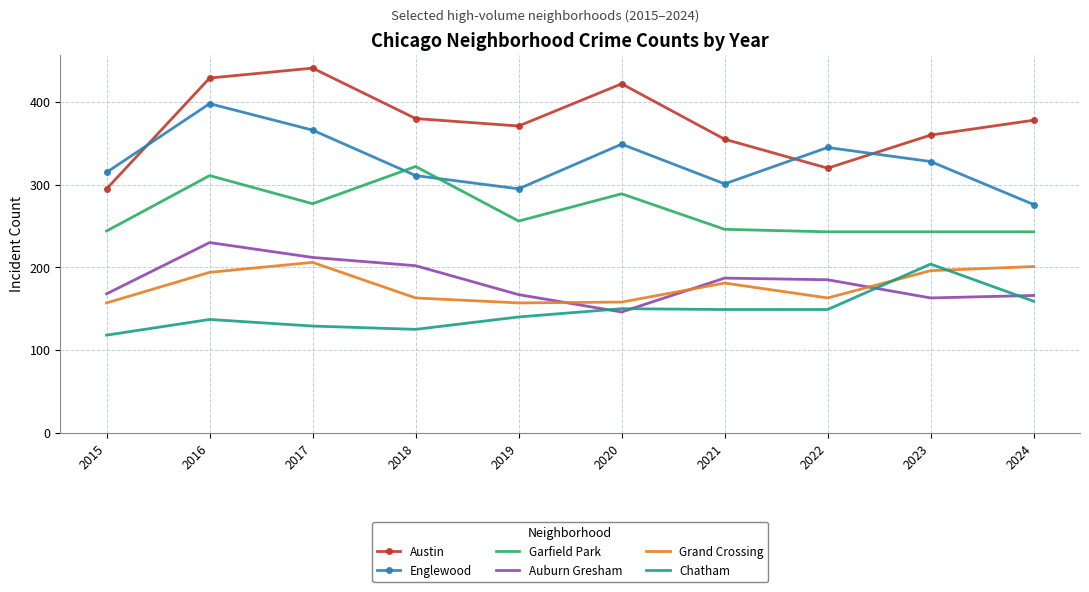

True or false: Garfield Park and Chatham intersect in this chart.

False